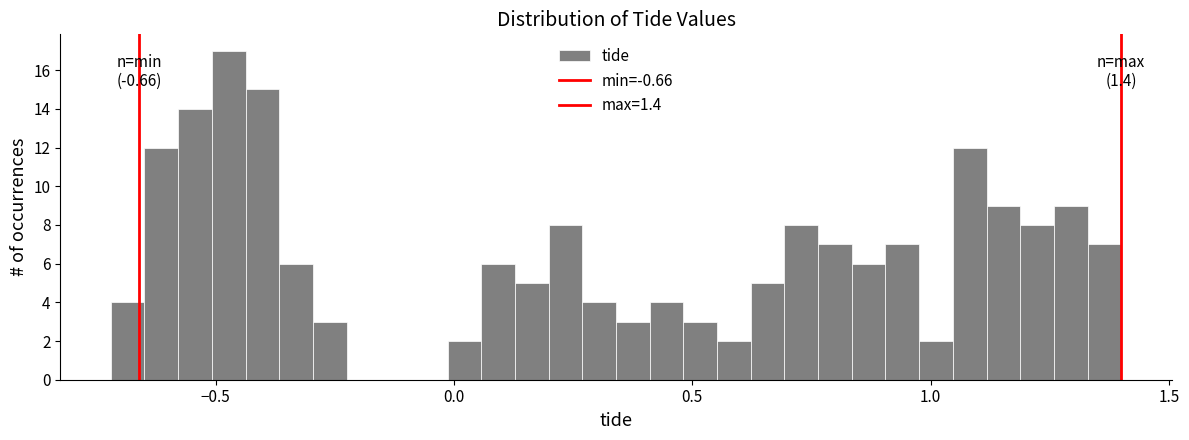

Around what value on the x-axis is the tallest bar? Give the approximate position of its centre, as read against the axis.

-0.45